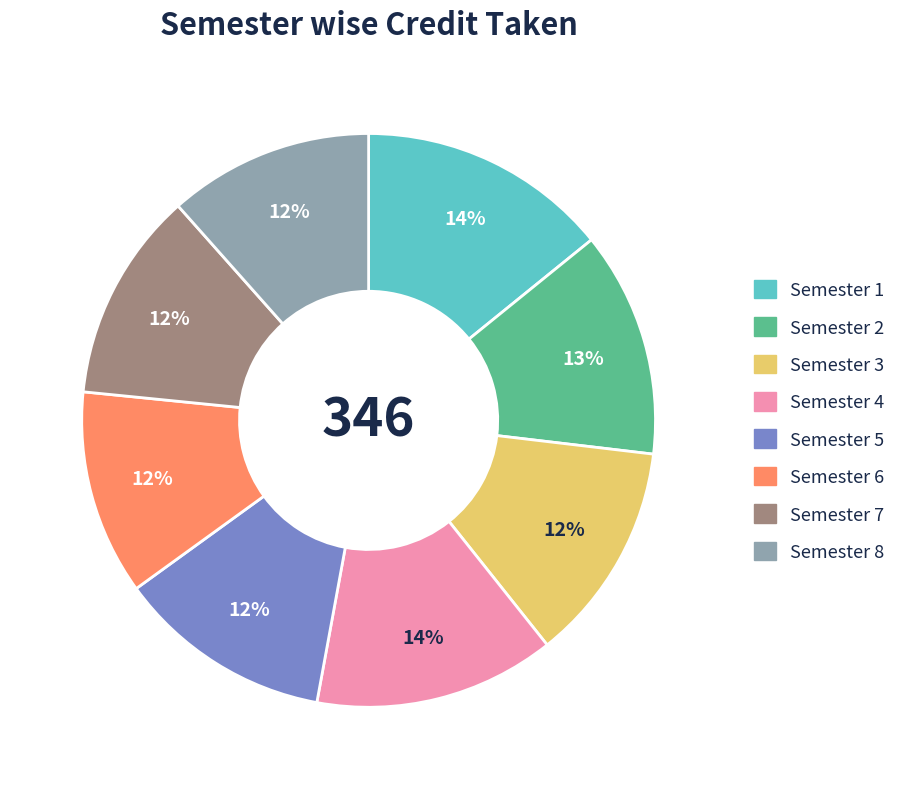

How many segments does this pie chart have?

8